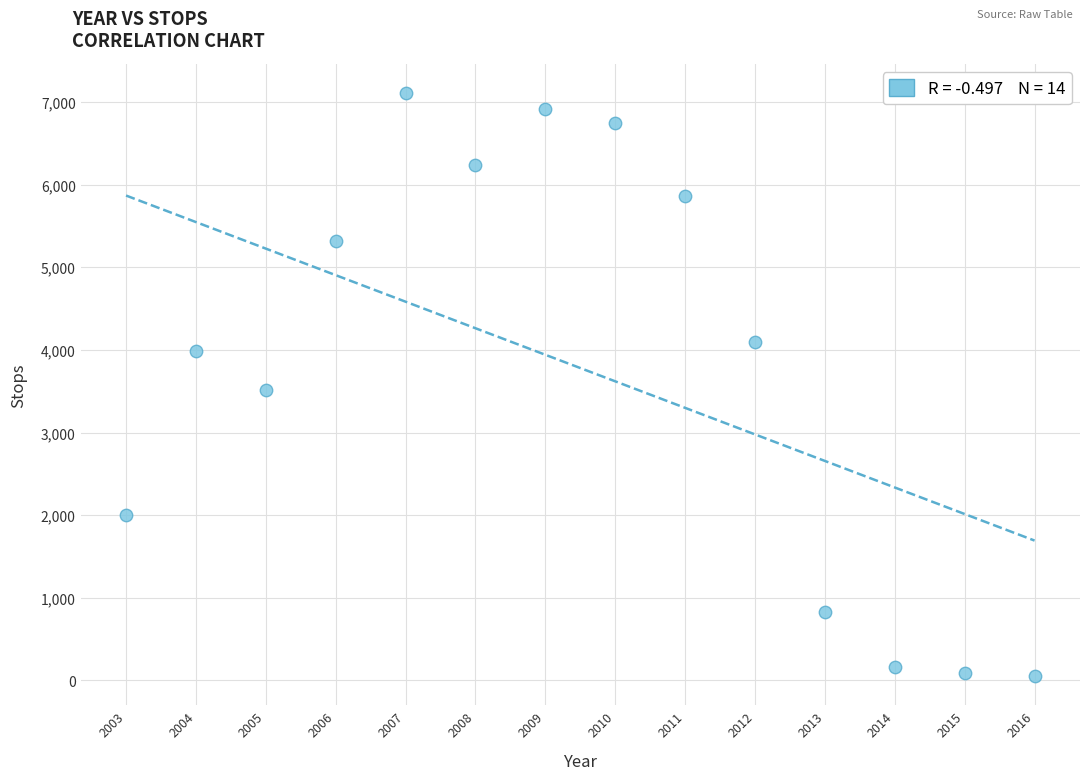

What is the range of Y values (max minus min)?

7054